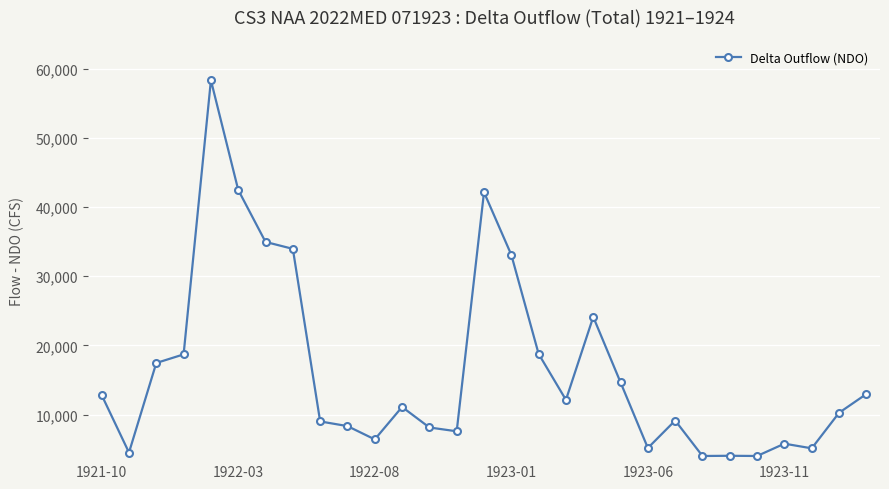

What is the maximum value shown in the chart?

58369.6